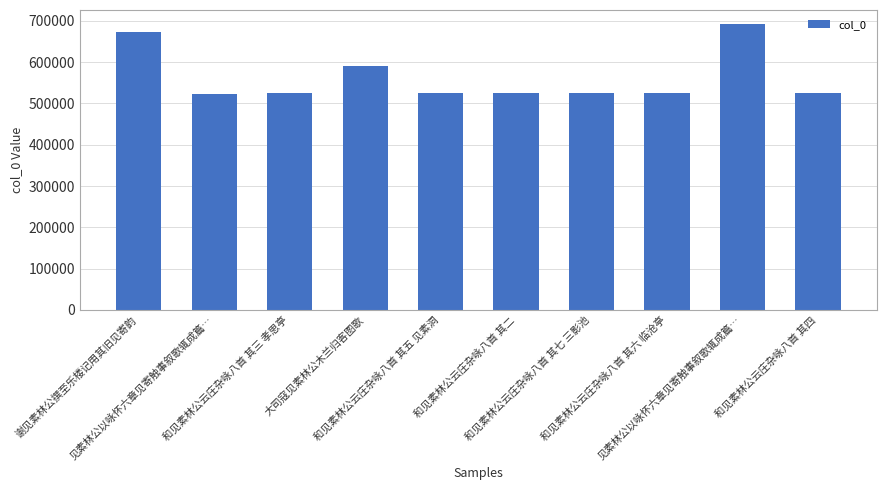

What is the approximate value at 和见素林公云庄杂咏八首 其三 孝思亭, to the nearest 100?

526400